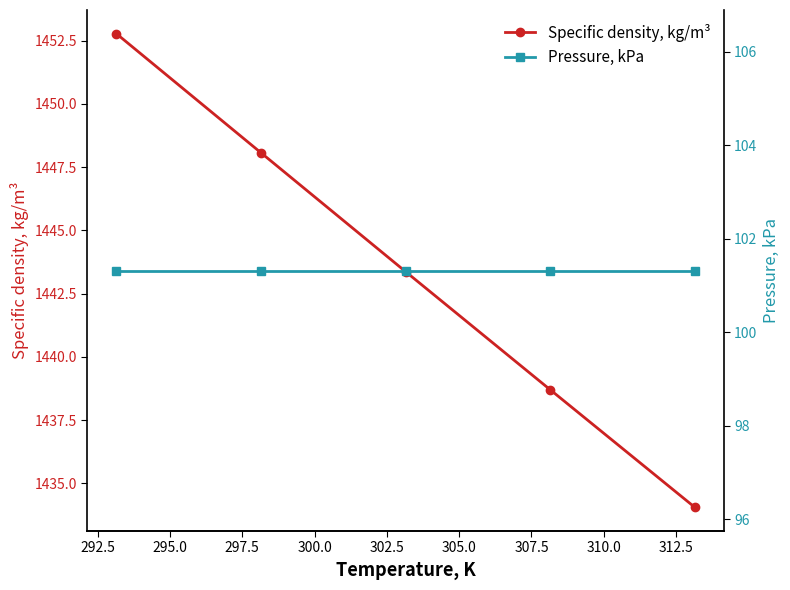

True or false: Specific density, kg/m³ and Pressure, kPa cross at least once.

False